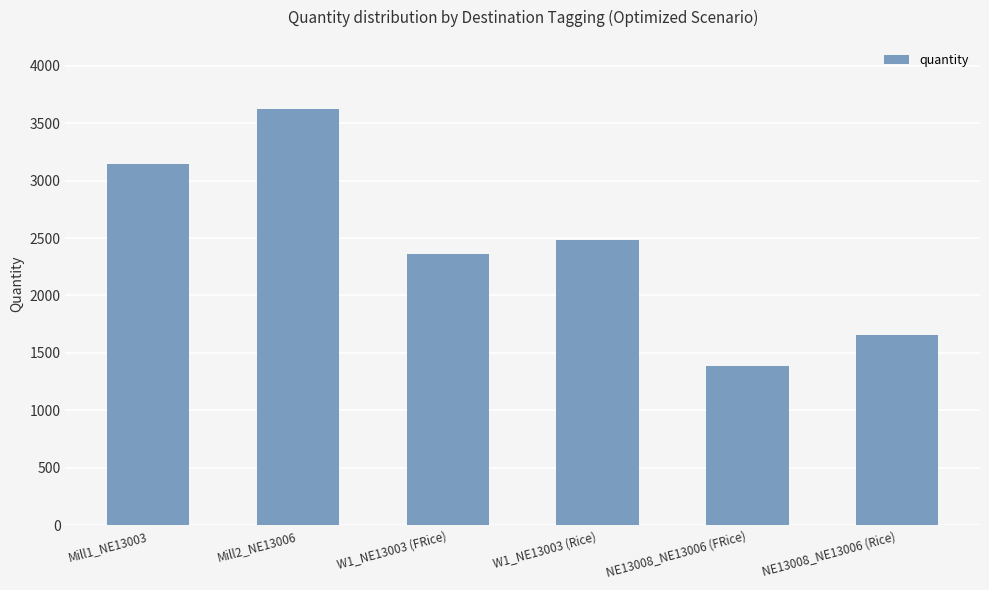

How many bars are there in total?

6